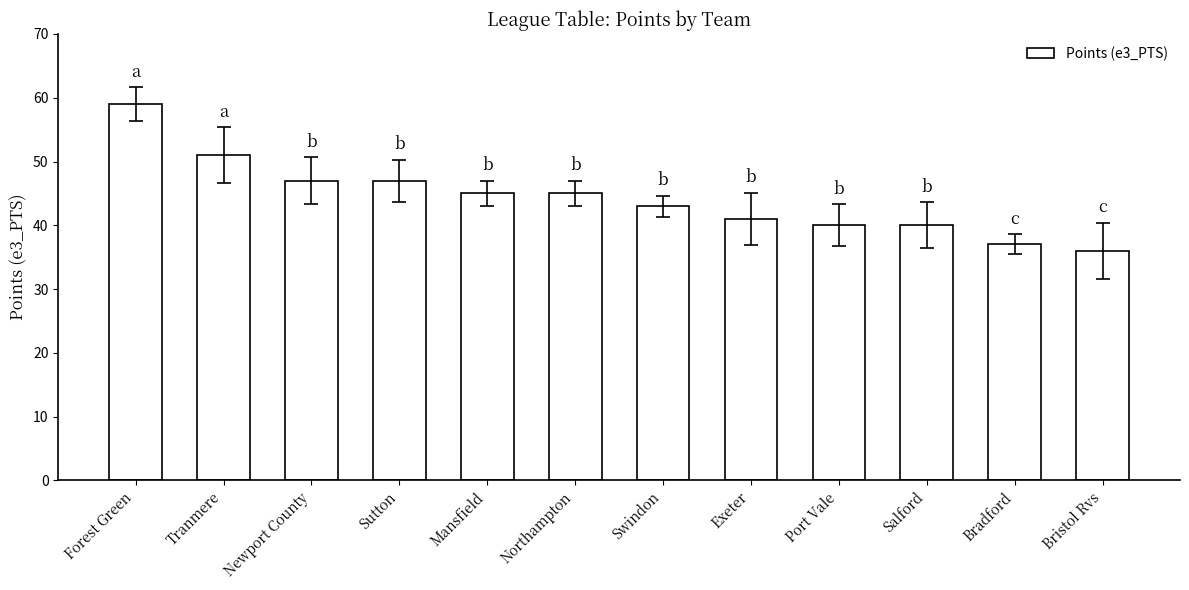

What is the difference between the second highest and minimum values?

15